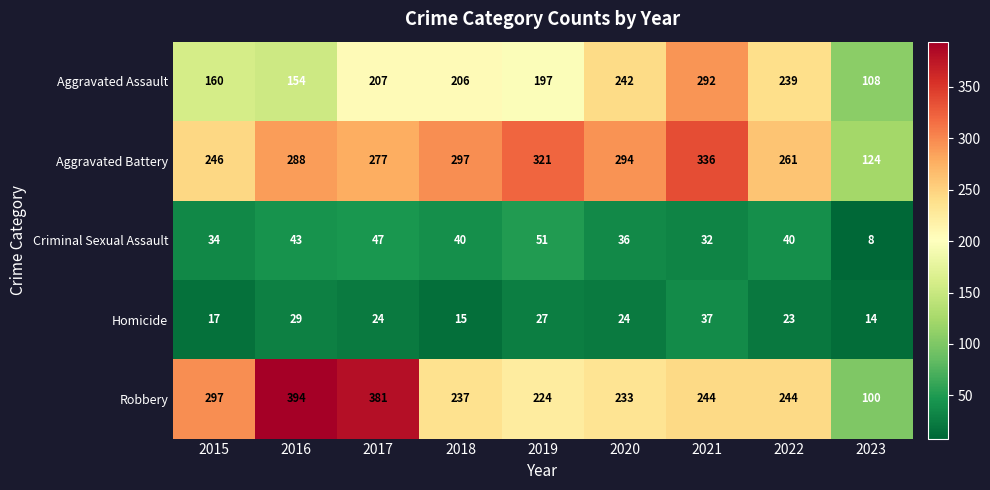

Which label corresponds to the smallest value in the chart?

2023